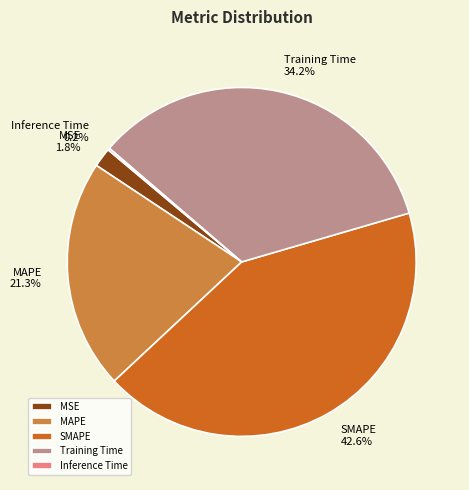

Does MAPE account for over 50% of the chart?

No